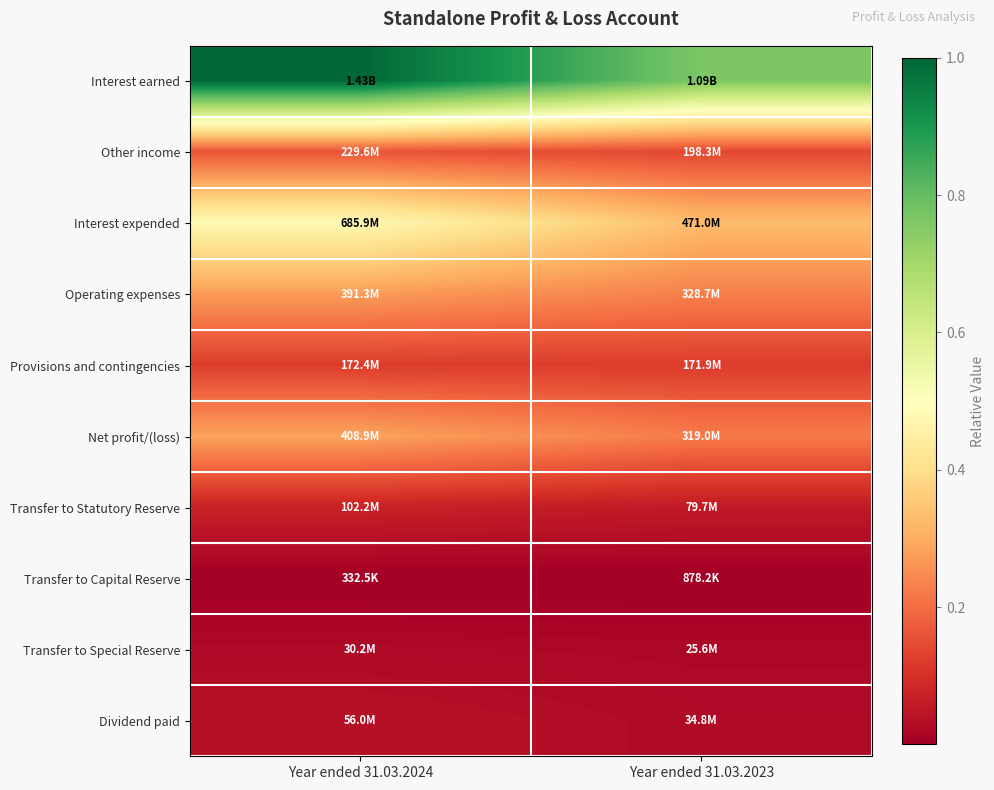

Reading left to right, list all the values displayed in this chart.

Interest earned: Year ended 31.03.2024=1.0	Year ended 31.03.2023=0.8
Other income: Year ended 31.03.2024=0.2	Year ended 31.03.2023=0.1
Interest expended: Year ended 31.03.2024=0.5	Year ended 31.03.2023=0.3
Operating expenses: Year ended 31.03.2024=0.3	Year ended 31.03.2023=0.2
Provisions and contingencies: Year ended 31.03.2024=0.1	Year ended 31.03.2023=0.1
Net profit/(loss): Year ended 31.03.2024=0.3	Year ended 31.03.2023=0.2
Transfer to Statutory Reserve: Year ended 31.03.2024=0.1	Year ended 31.03.2023=0.1
Transfer to Capital Reserve: Year ended 31.03.2024=0.0	Year ended 31.03.2023=0.0
Transfer to Special Reserve: Year ended 31.03.2024=0.0	Year ended 31.03.2023=0.0
Dividend paid: Year ended 31.03.2024=0.0	Year ended 31.03.2023=0.0